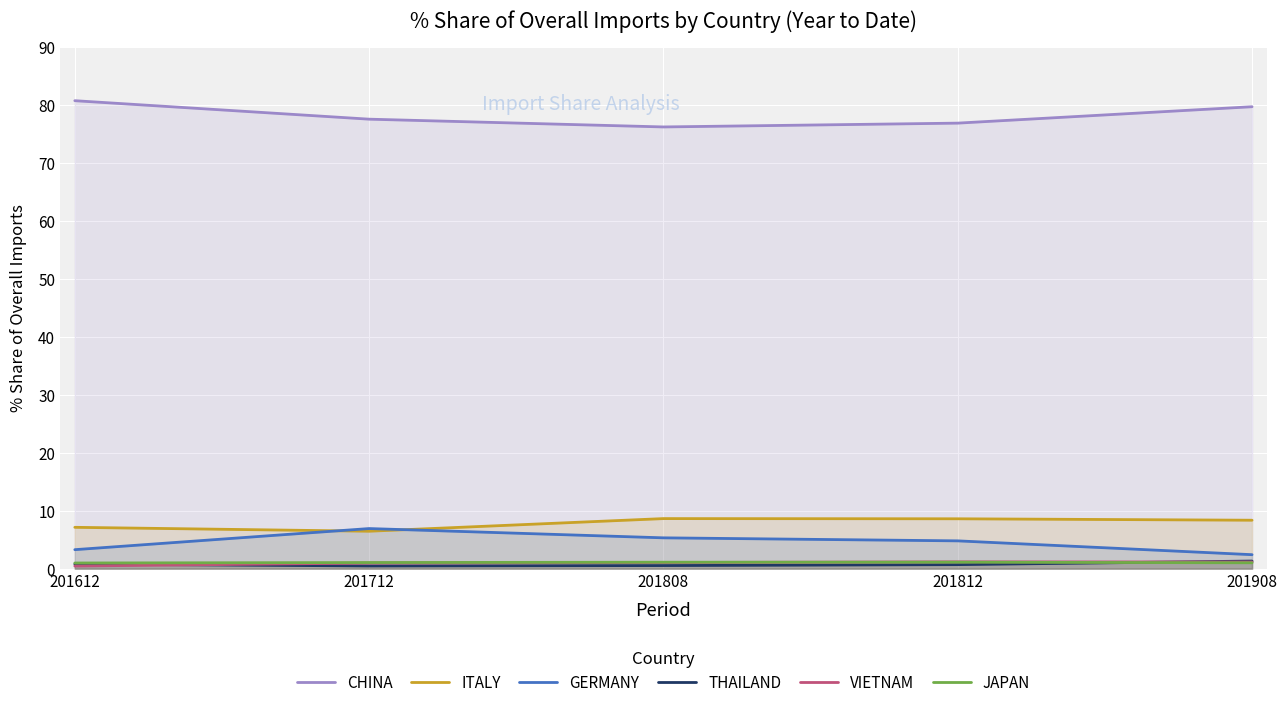

True or false: THAILAND has more than 2 interior local peaks.

False